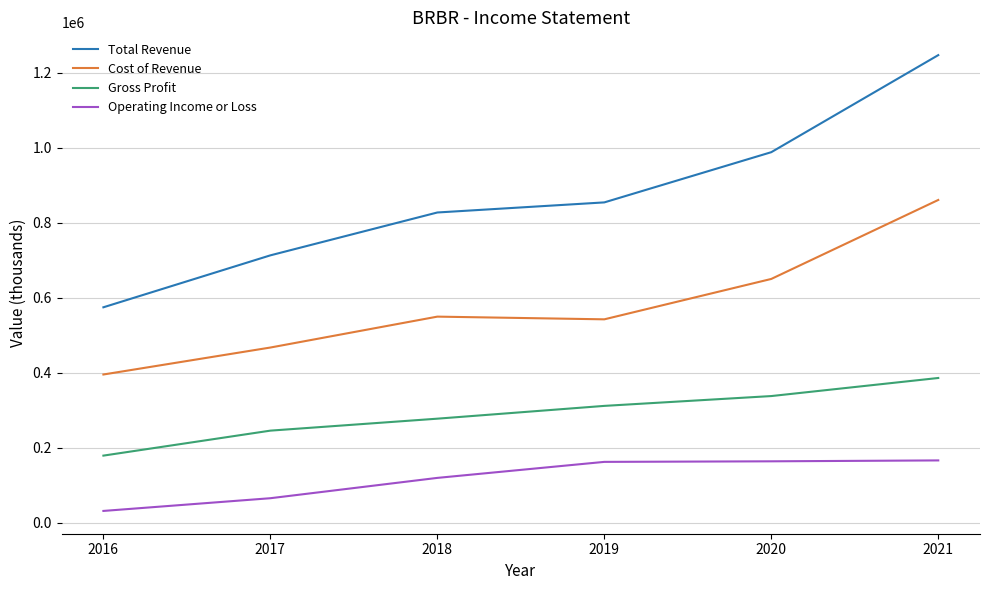

What is the maximum value shown in the chart?

1247100